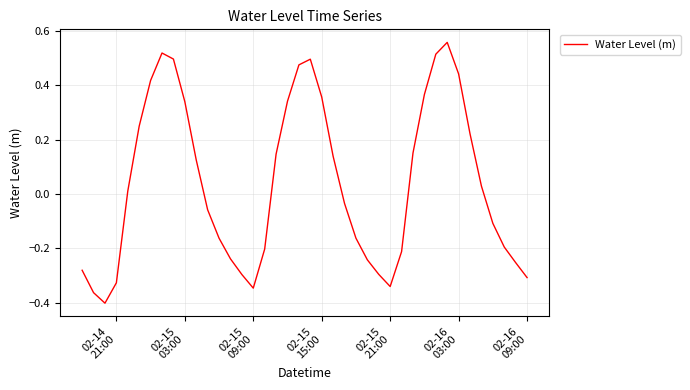

What is the difference between the maximum and minimum values?

1.0